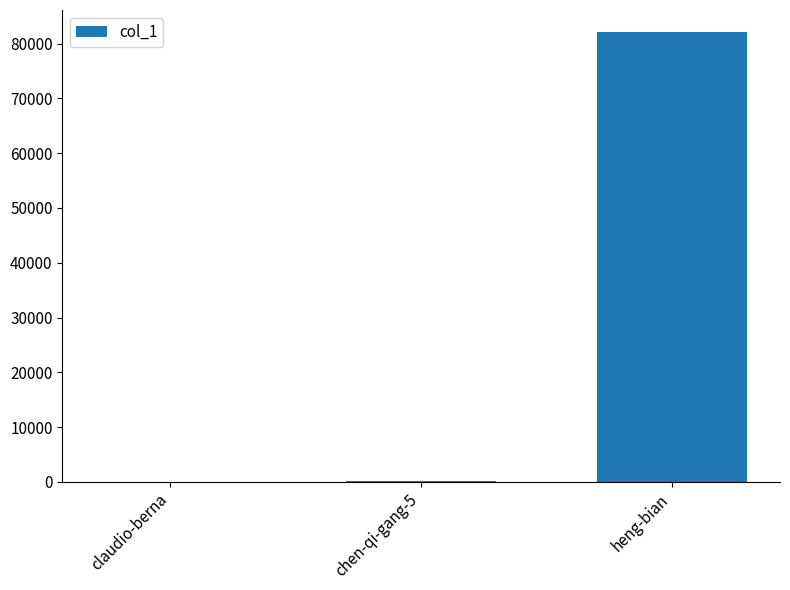

What is the maximum value shown in the chart?

82048